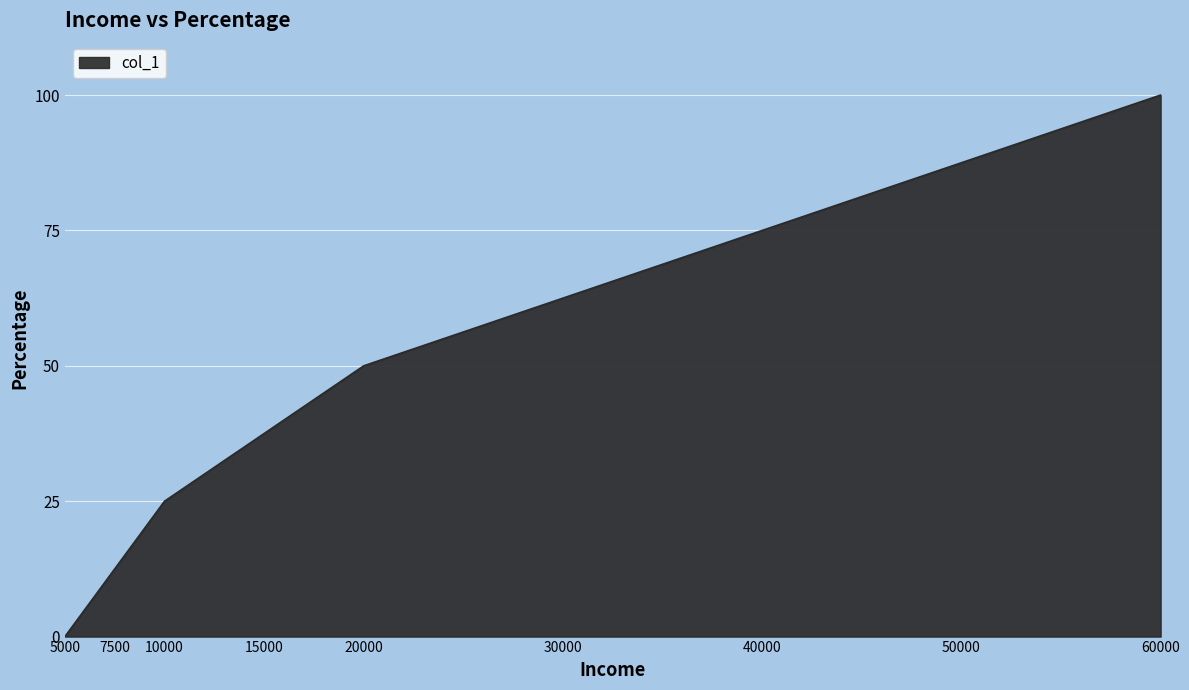

List the labels in order of value, largest first.

60000, 50000, 40000, 30000, 20000, 15000, 10000, 7500, 5000